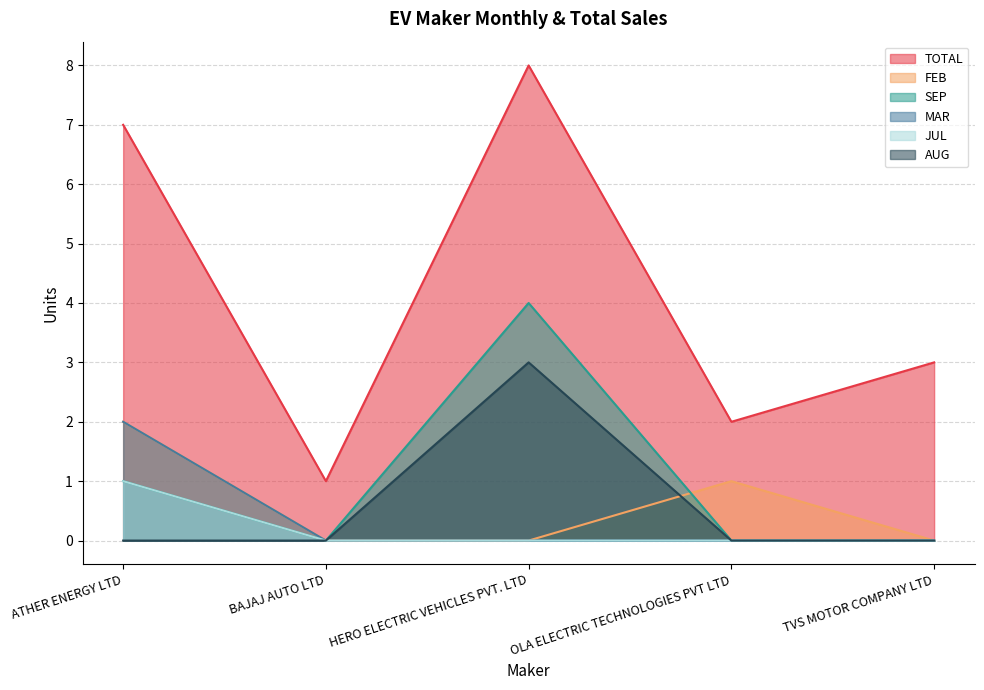

Reading left to right, transcribe all the data shown in this chart.

TOTAL: ATHER ENERGY LTD=7	BAJAJ AUTO LTD=1	HERO ELECTRIC VEHICLES PVT. LTD=8	OLA ELECTRIC TECHNOLOGIES PVT LTD=2	TVS MOTOR COMPANY LTD=3
FEB: ATHER ENERGY LTD=2	BAJAJ AUTO LTD=0	HERO ELECTRIC VEHICLES PVT. LTD=0	OLA ELECTRIC TECHNOLOGIES PVT LTD=1	TVS MOTOR COMPANY LTD=0
SEP: ATHER ENERGY LTD=1	BAJAJ AUTO LTD=0	HERO ELECTRIC VEHICLES PVT. LTD=4	OLA ELECTRIC TECHNOLOGIES PVT LTD=0	TVS MOTOR COMPANY LTD=0
MAR: ATHER ENERGY LTD=2	BAJAJ AUTO LTD=0	HERO ELECTRIC VEHICLES PVT. LTD=0	OLA ELECTRIC TECHNOLOGIES PVT LTD=0	TVS MOTOR COMPANY LTD=0
JUL: ATHER ENERGY LTD=1	BAJAJ AUTO LTD=0	HERO ELECTRIC VEHICLES PVT. LTD=0	OLA ELECTRIC TECHNOLOGIES PVT LTD=0	TVS MOTOR COMPANY LTD=0
AUG: ATHER ENERGY LTD=0	BAJAJ AUTO LTD=0	HERO ELECTRIC VEHICLES PVT. LTD=3	OLA ELECTRIC TECHNOLOGIES PVT LTD=0	TVS MOTOR COMPANY LTD=0